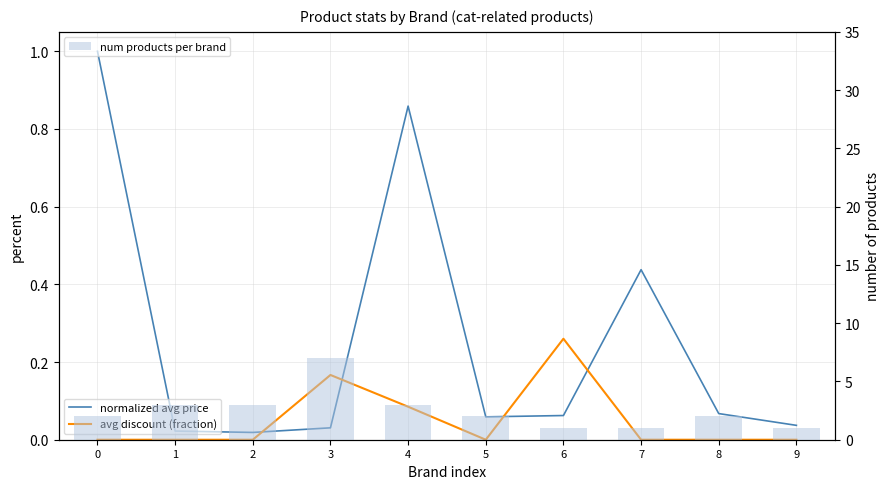

What is the minimum value for num products per brand?

1.0